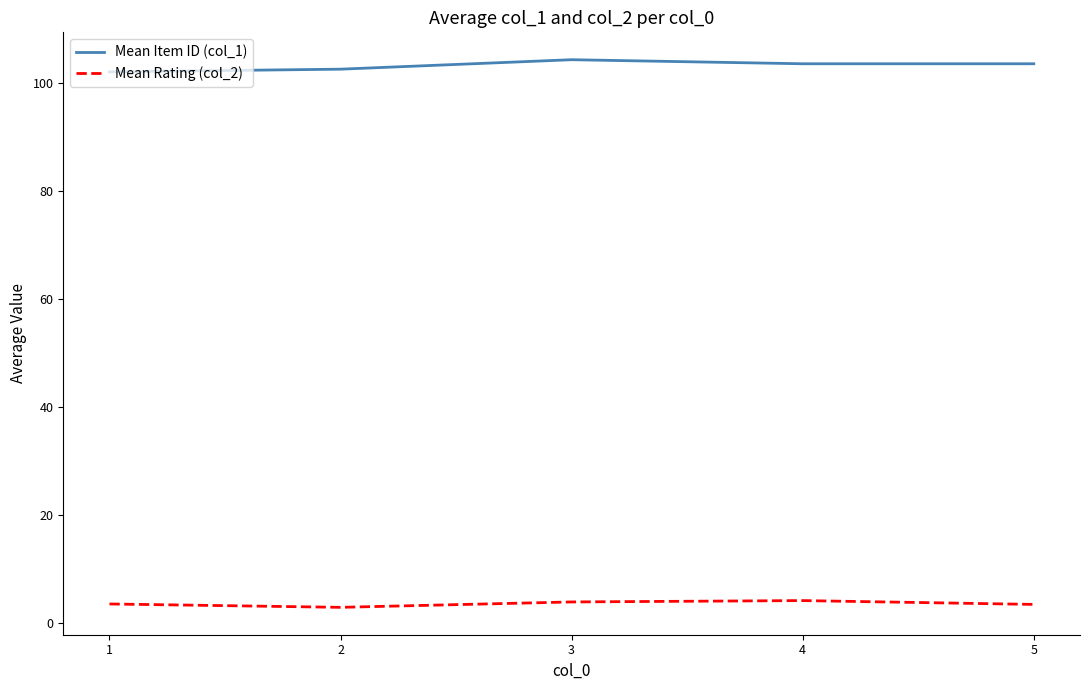

True or false: Mean Rating (col_2) has a value of 3.5 at 1.

True